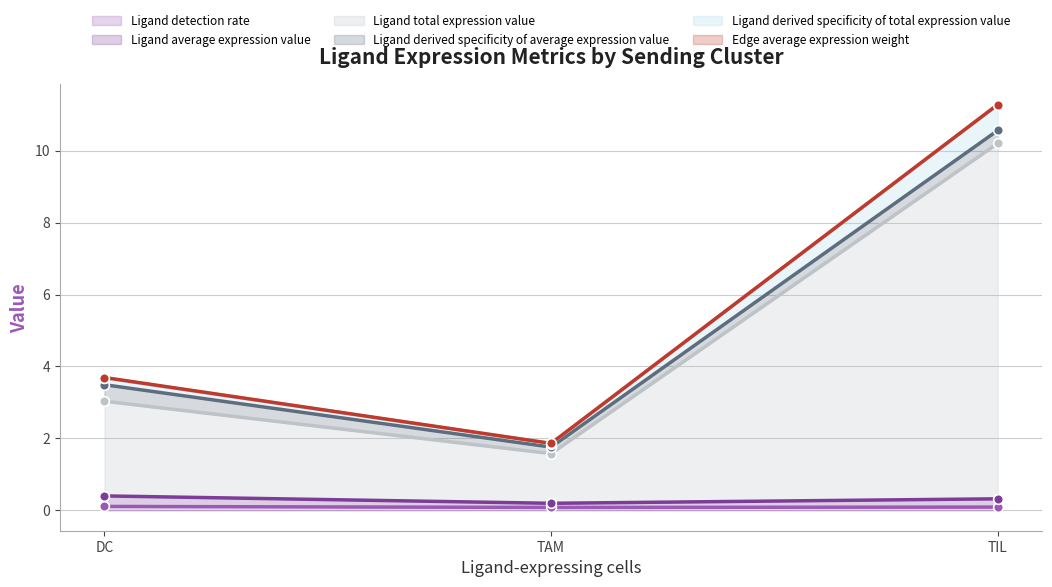

The Ligand detection rate series shows 0.1 at DC. True or false?

True